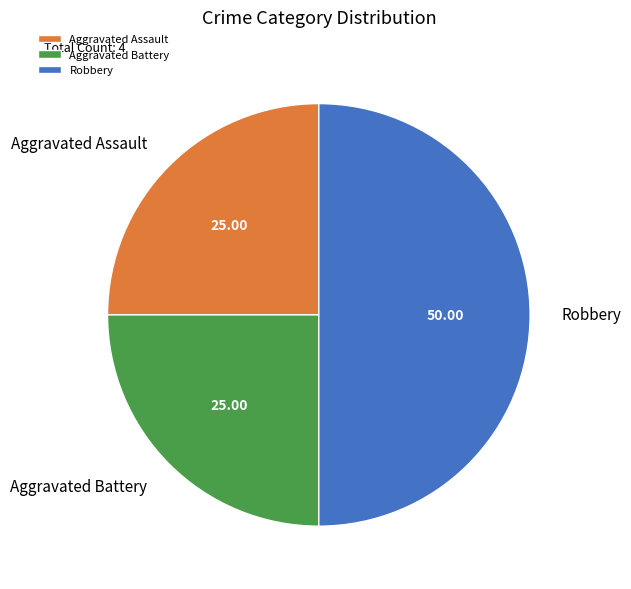

Between Robbery and Aggravated Battery, which is larger?

Robbery